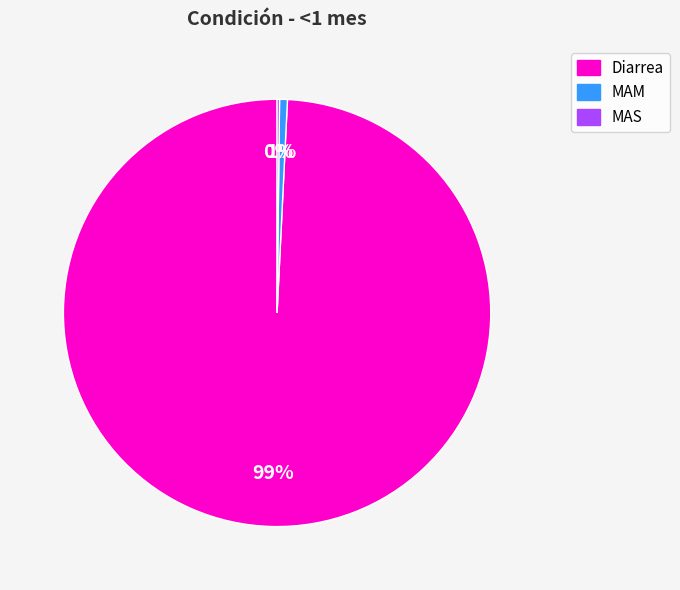

Which has a higher value, Diarrea or MAM?

Diarrea